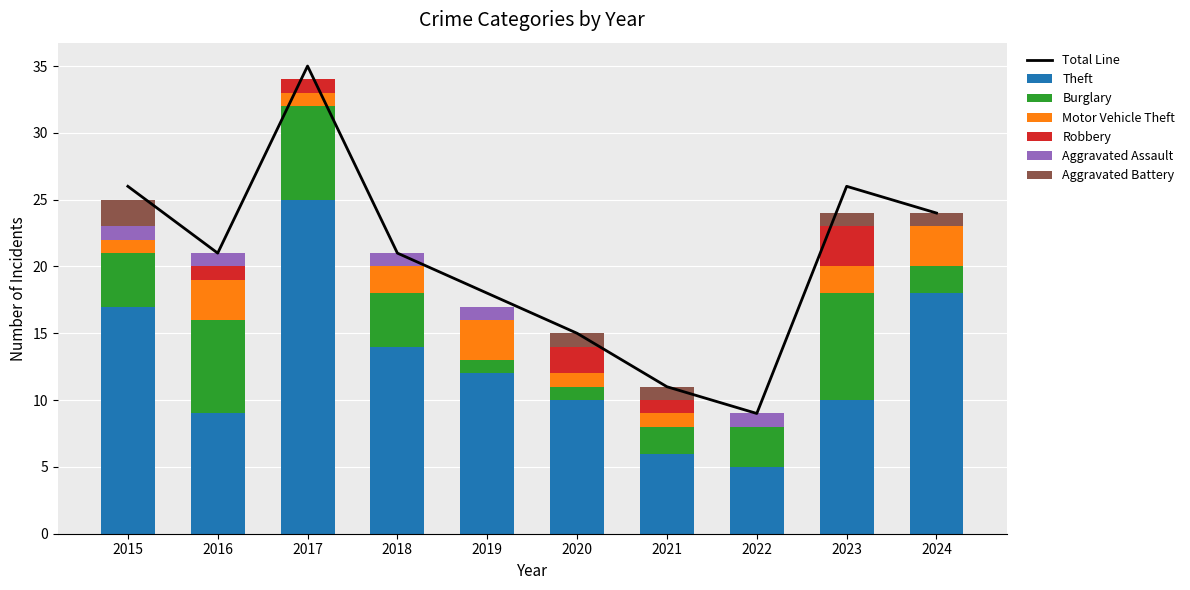

How many distinct data groups are displayed?

6